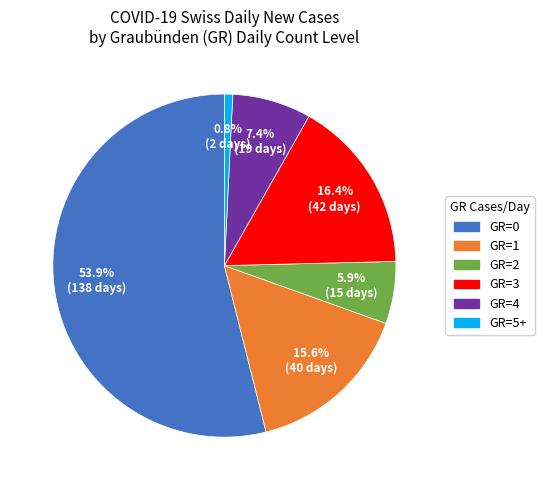

Count the number of slices in the pie.

6